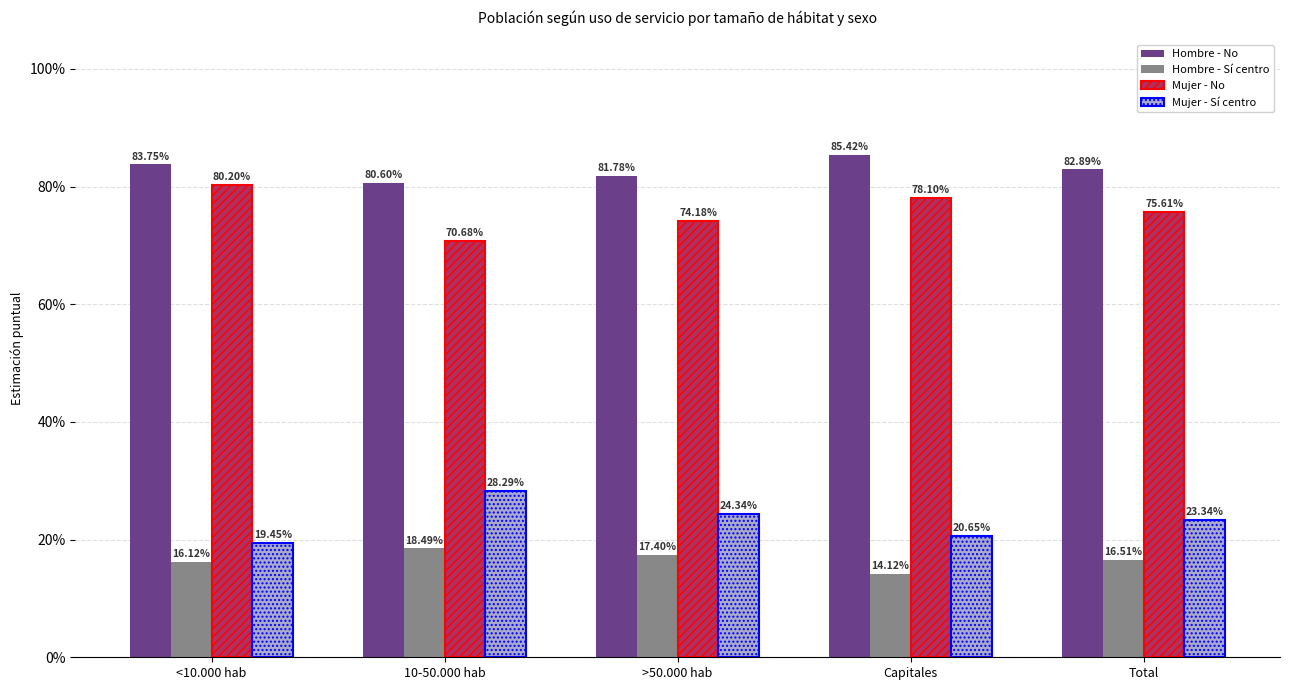

What are all the series names shown in the legend?

Hombre - No, Hombre - Sí centro, Mujer - No, Mujer - Sí centro